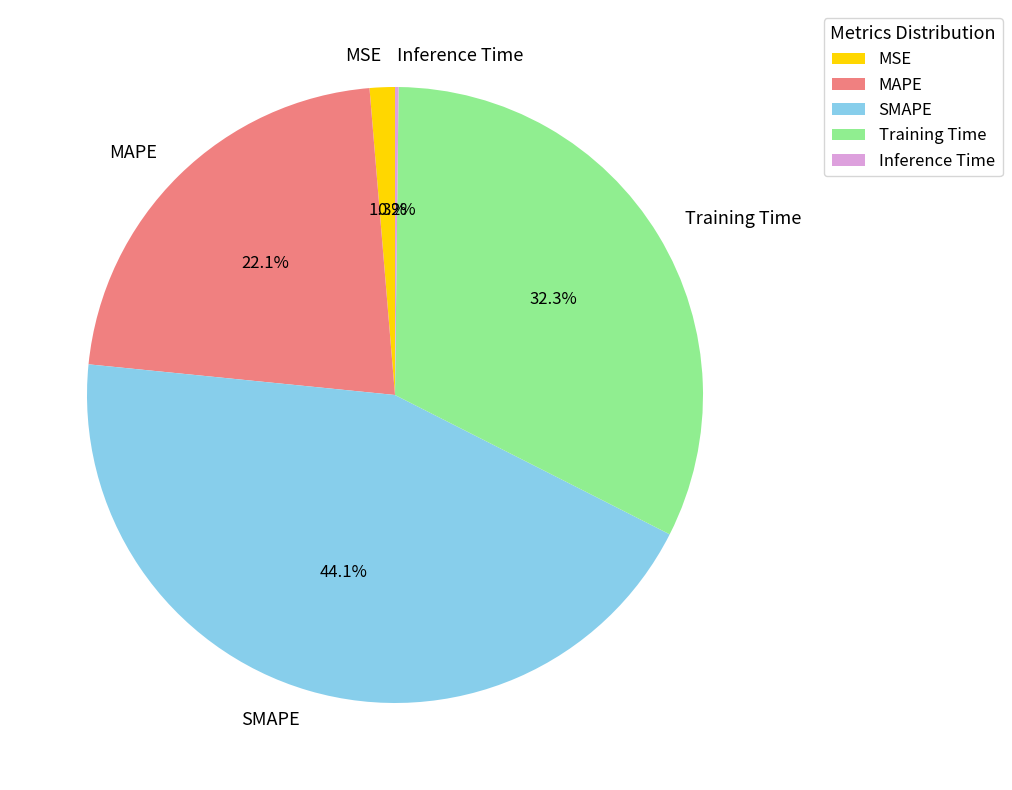

What percentage is NOT represented by MAPE?

77.9%